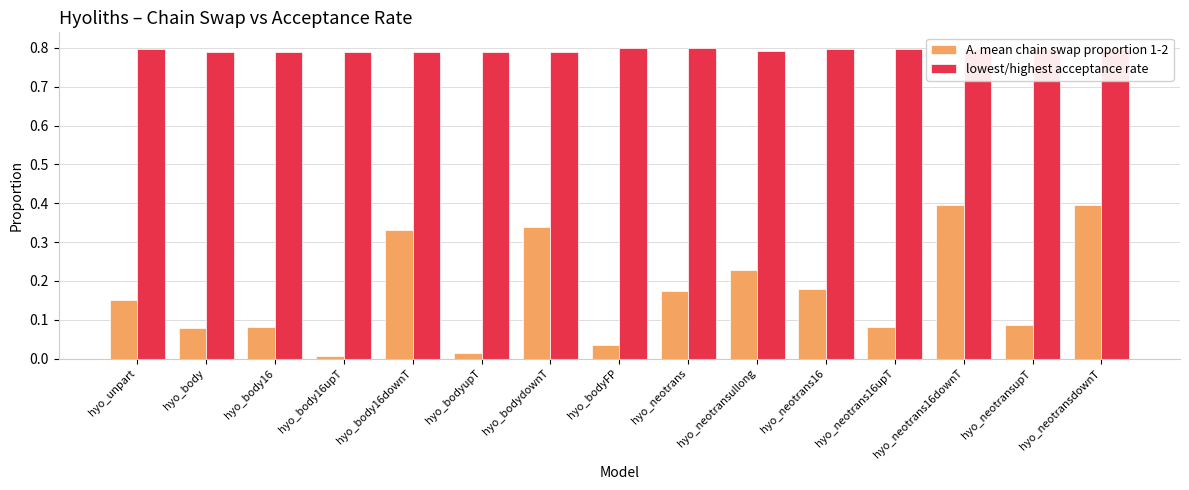

List the series in order of their peak value, lowest first.

A. mean chain swap proportion 1-2, lowest/highest acceptance rate